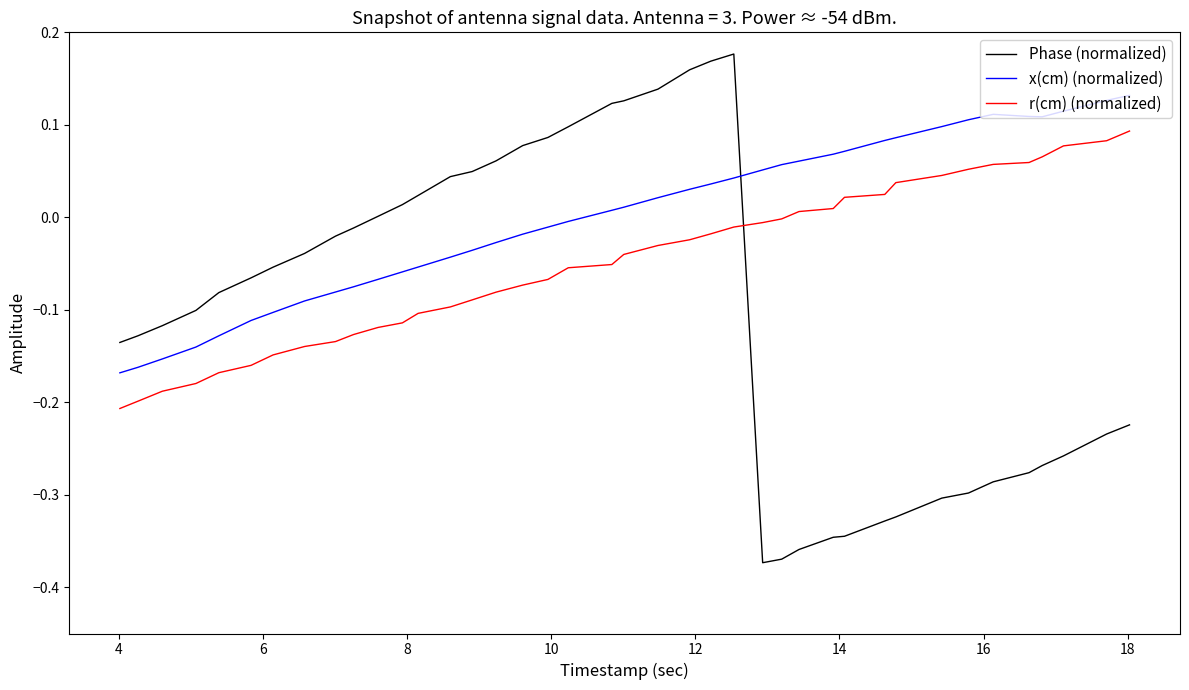

Which series has the widest spread of values?

Phase (normalized)